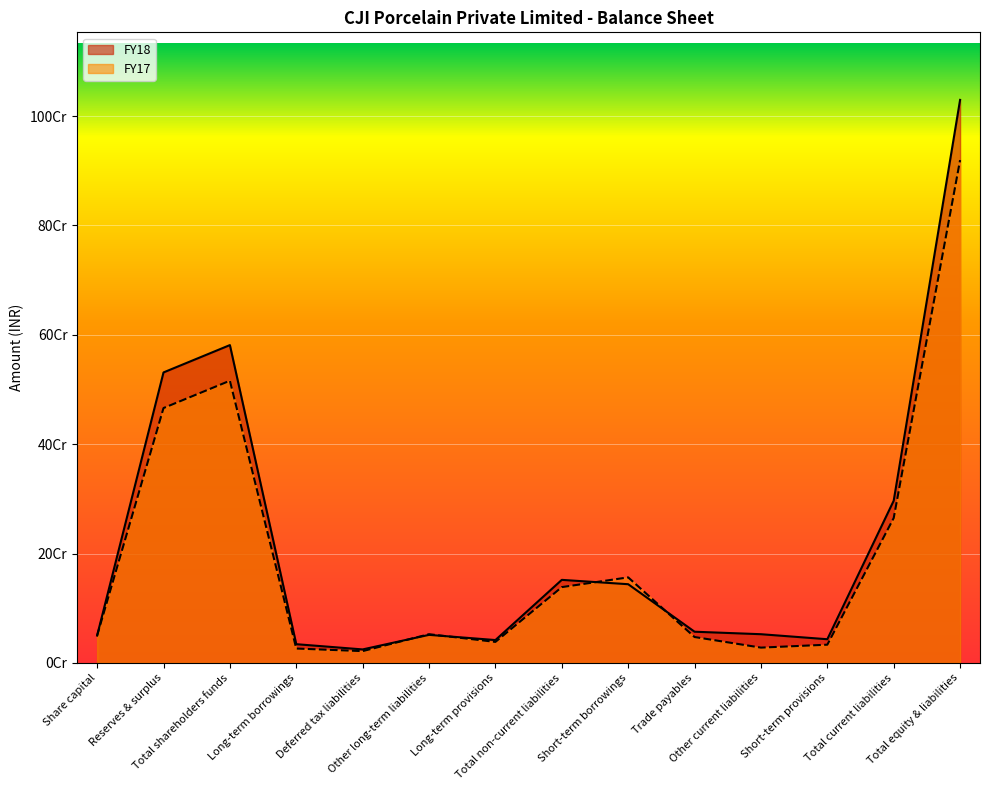

What is the difference between the FY18 values at Long-term provisions and Short-term borrowings?

102136988